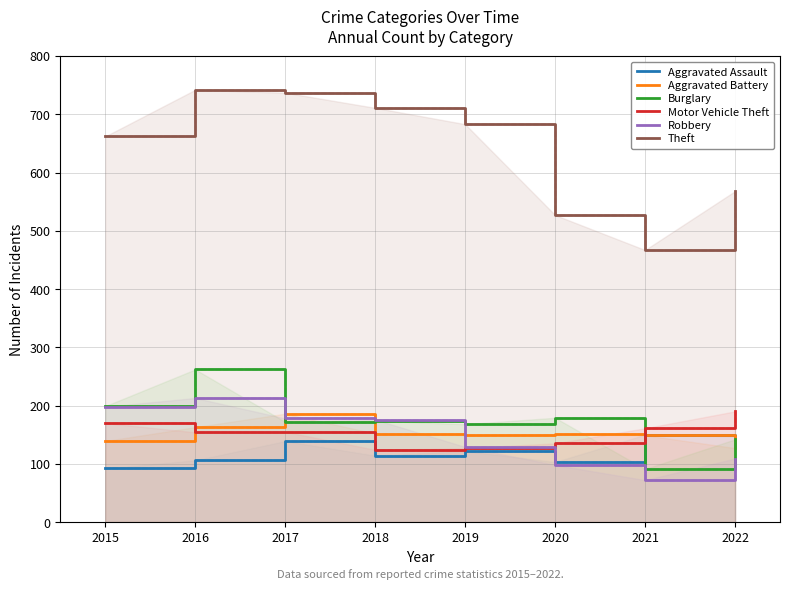

True or false: Burglary has a value of 262 at 2016.

True